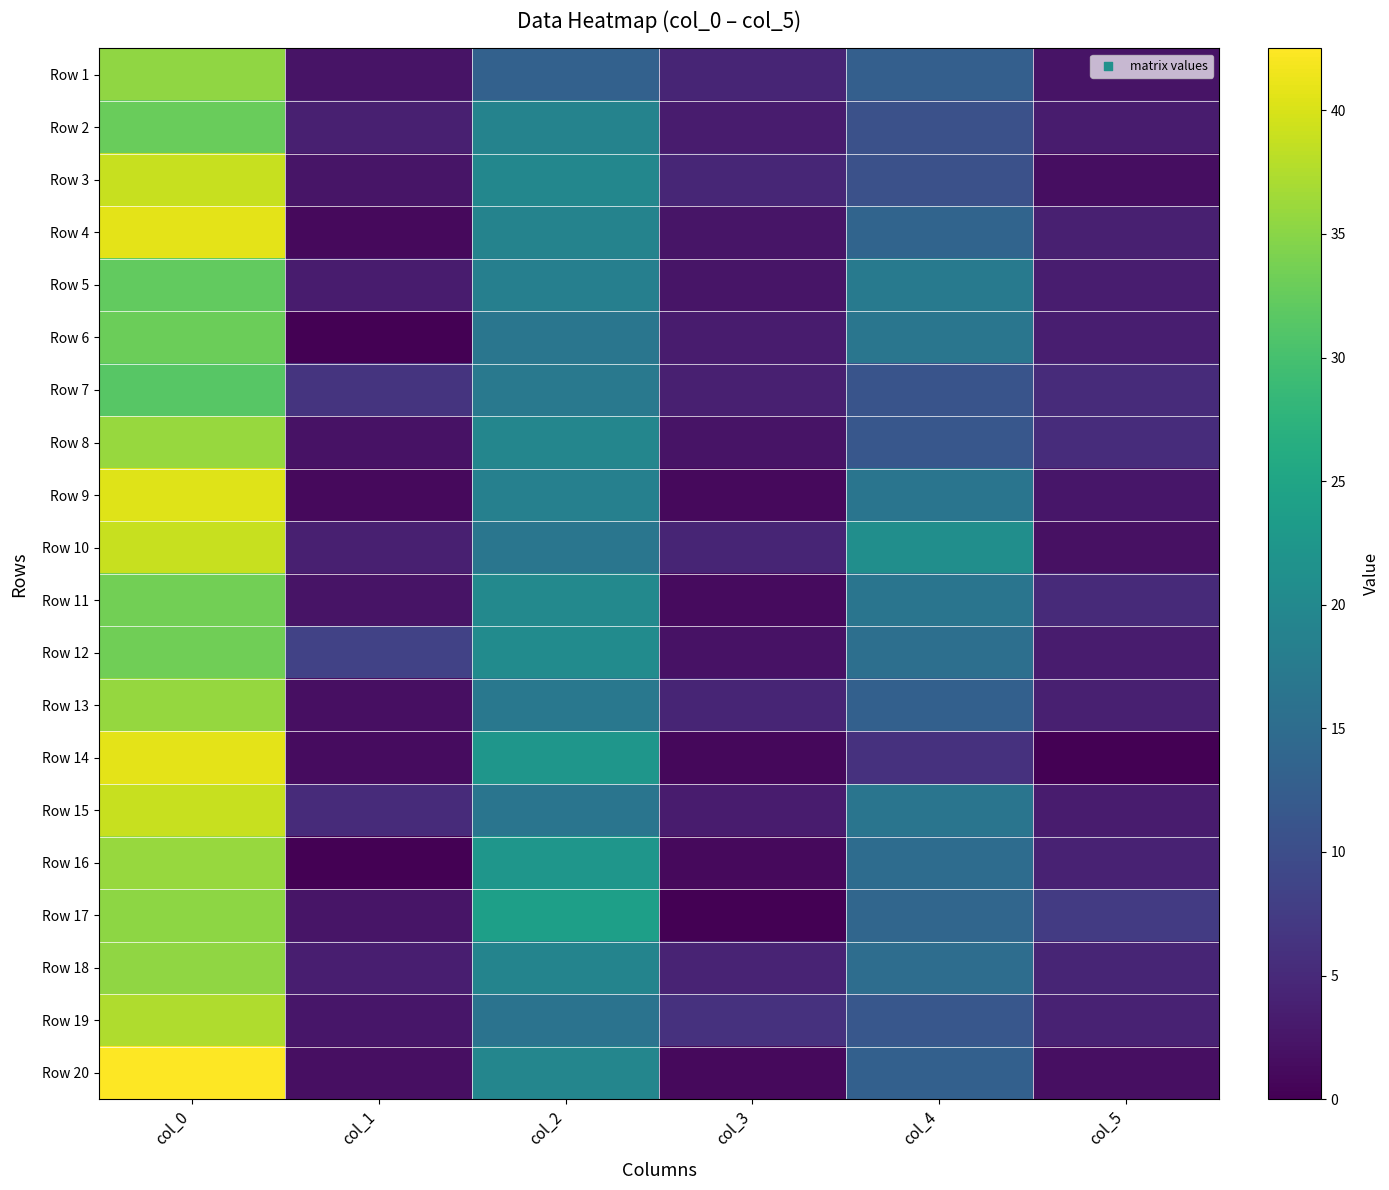

Which series has the largest total across all categories?

Row 10